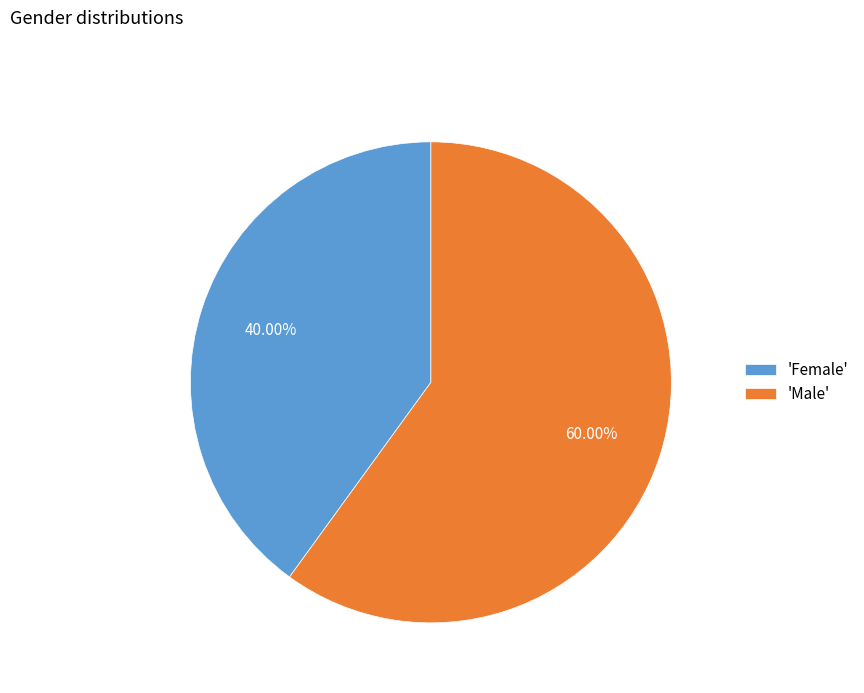

Which slice is the smallest?

'Female'